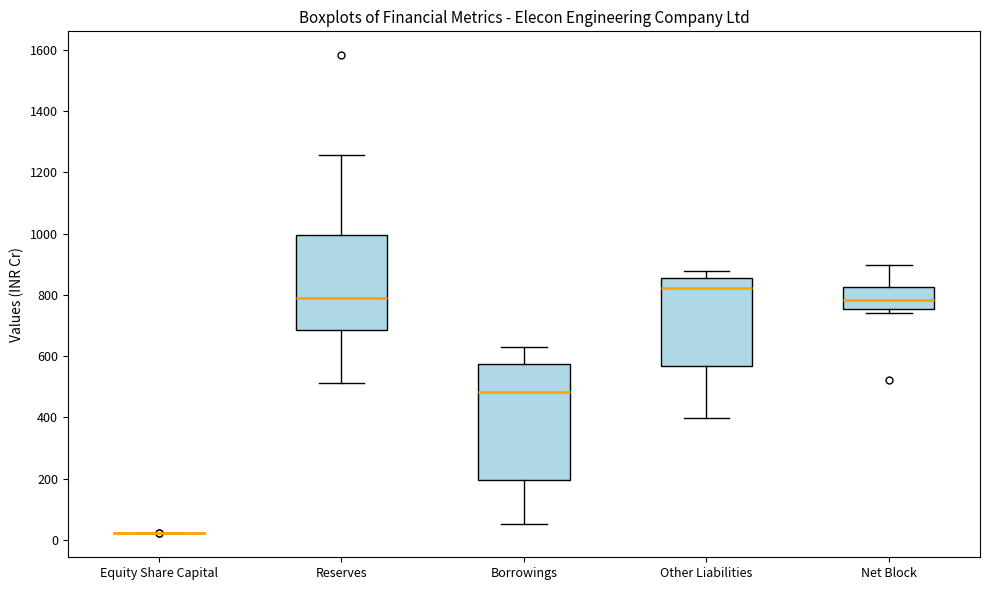

Reading left to right, transcribe this box plot: for each box, give where its median line is, the range the box spans, and where its two whiskers end, as read against the y-axis. The values are not printed on the chart, so give them approximately, as read against the axis.

Equity Share Capital: box collapsed to a line at 20, whiskers 20 to 20
Reserves: median 780, box 680 to 1000, whiskers 520 to 1260
Borrowings: median 480, box 200 to 580, whiskers 60 to 620
Other Liabilities: median 820, box 560 to 860, whiskers 400 to 880
Net Block: median 780, box 760 to 820, whiskers 740 to 900